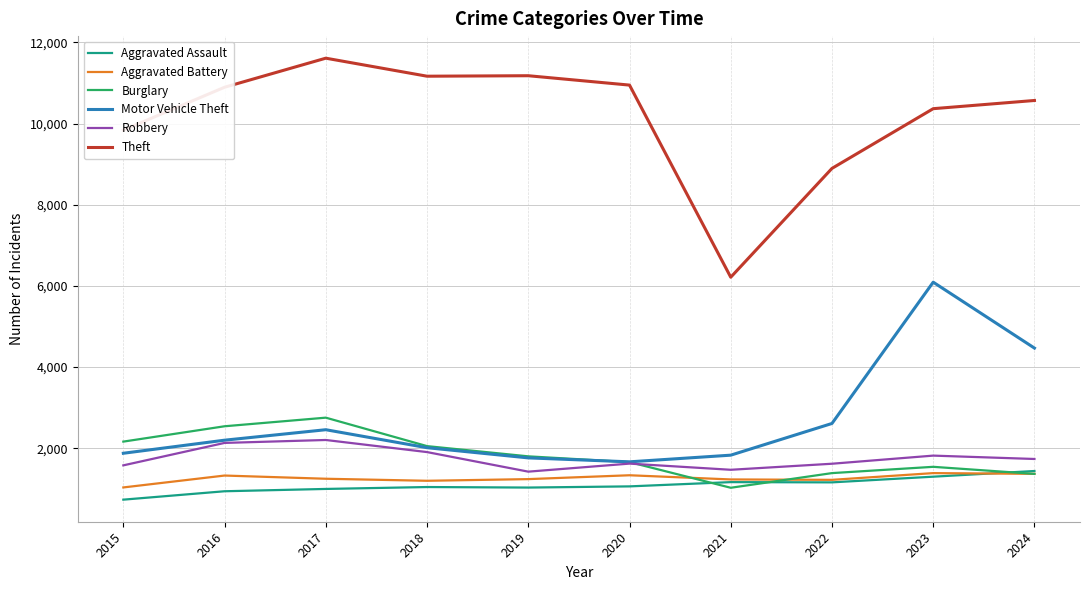

Where is Motor Vehicle Theft nearest to the value 3879?

2024